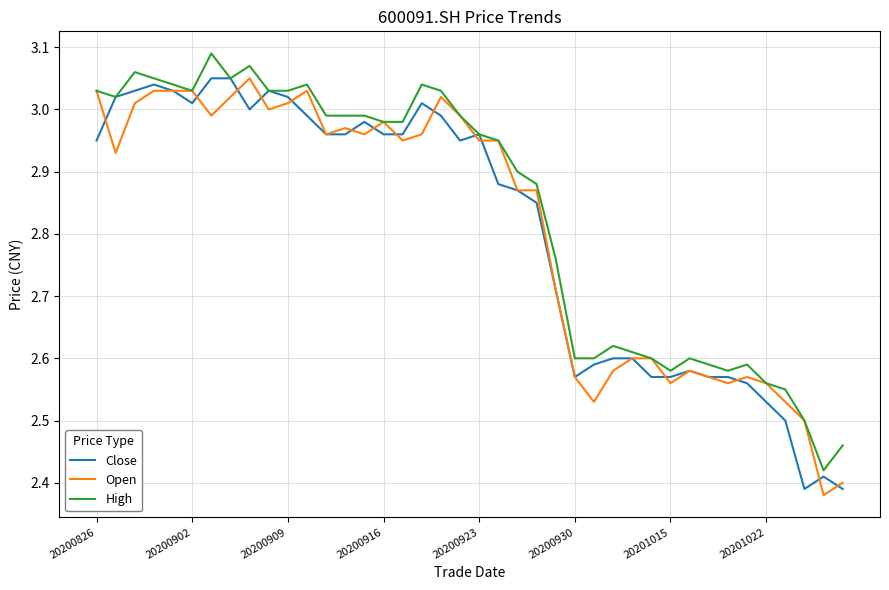

At which category does the chart reach its minimum across all series?

38